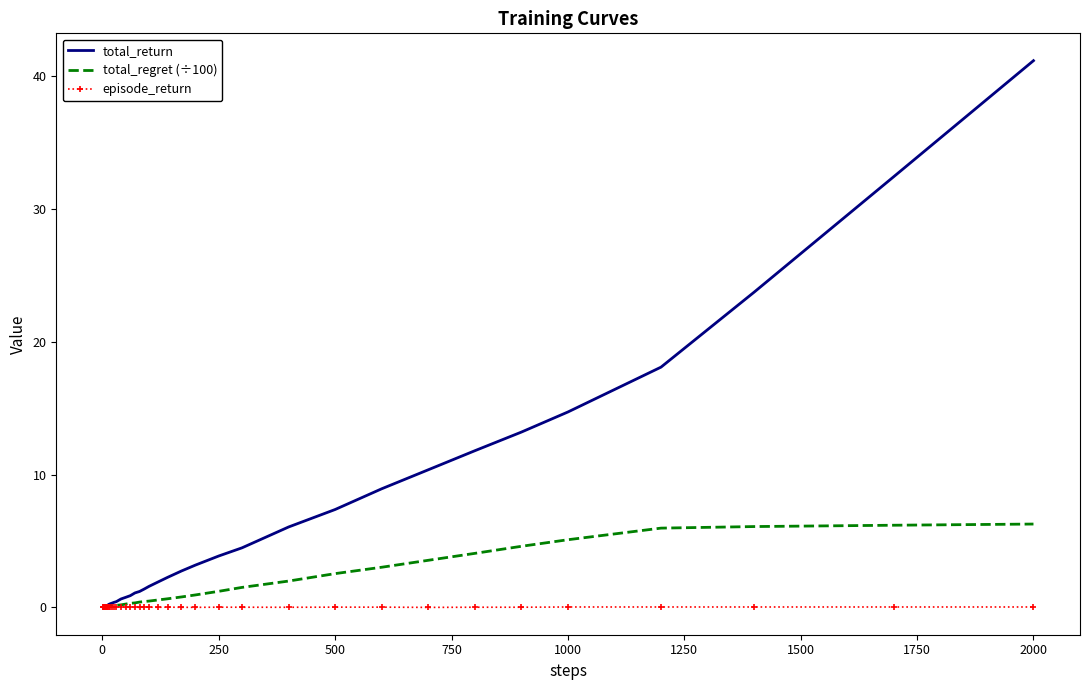

Which series has the largest total across all categories?

total_return